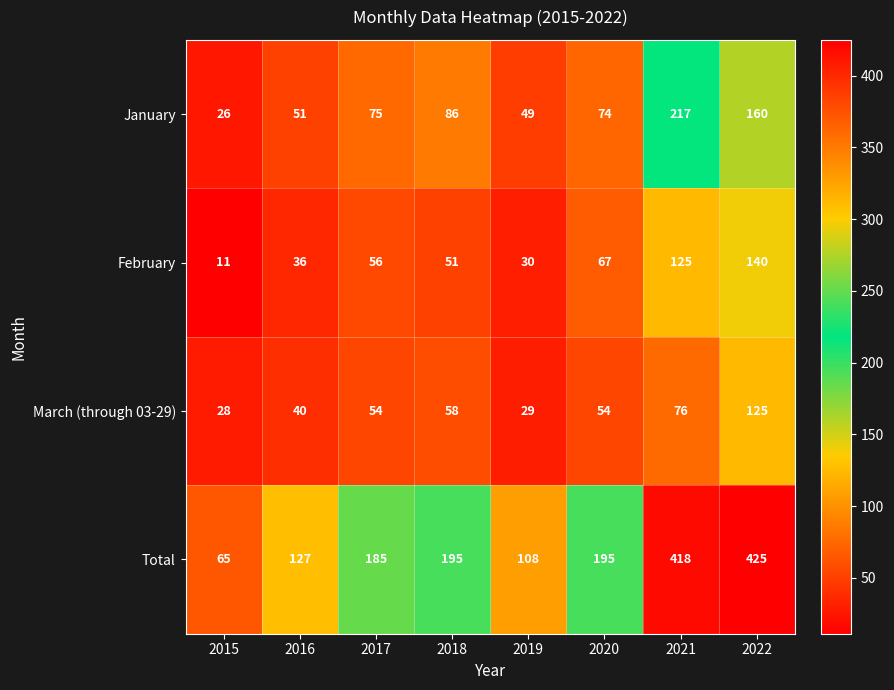

What is the difference between the March (through 03-29) values at 2020 and 2016?

14